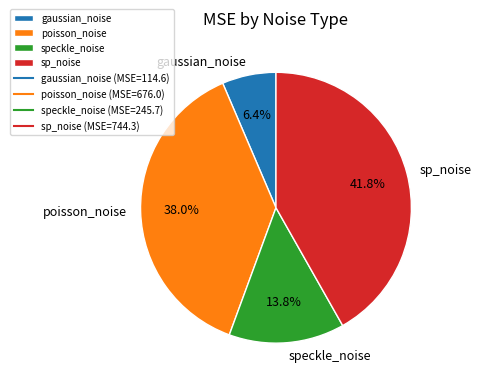

Count the number of slices in the pie.

4